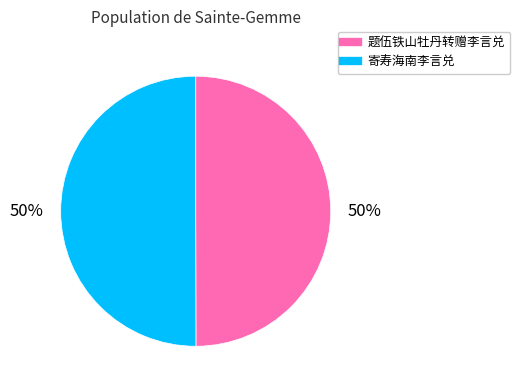

The 寄寿海南李言兑 slice represents 62% of the pie. True or false?

False